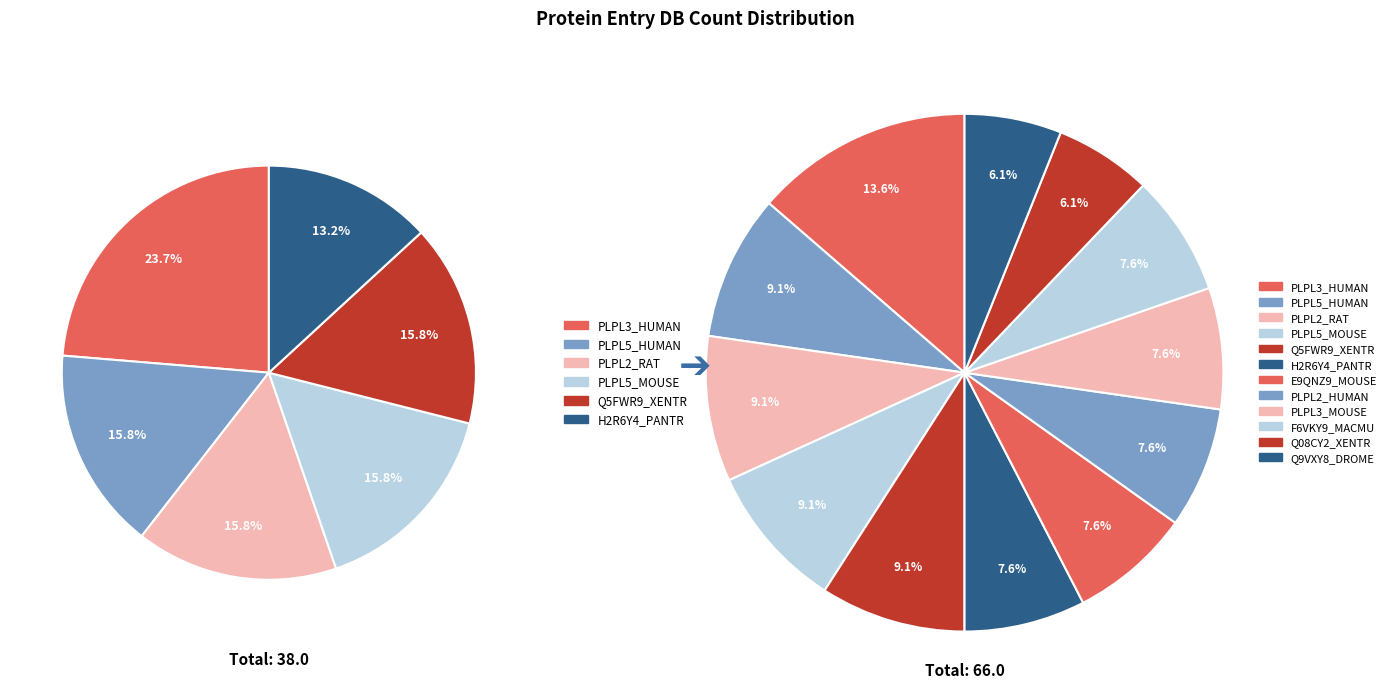

To the nearest percent, what portion does PLPL2_RAT represent?

9%